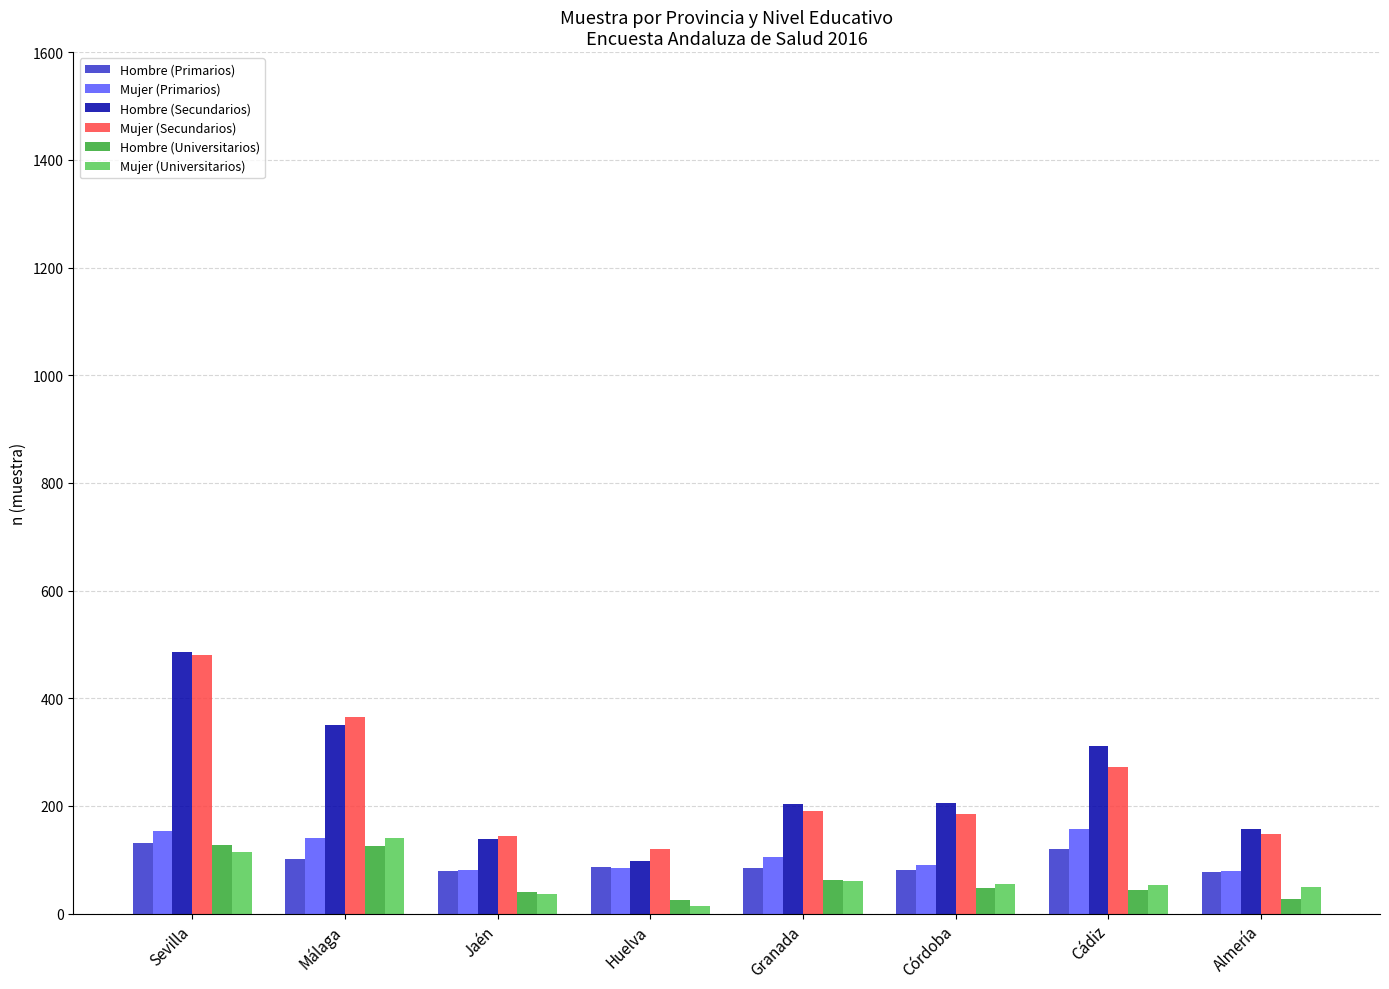

What is the difference between the maximum and minimum values in the Hombre (Primarios) series?

53